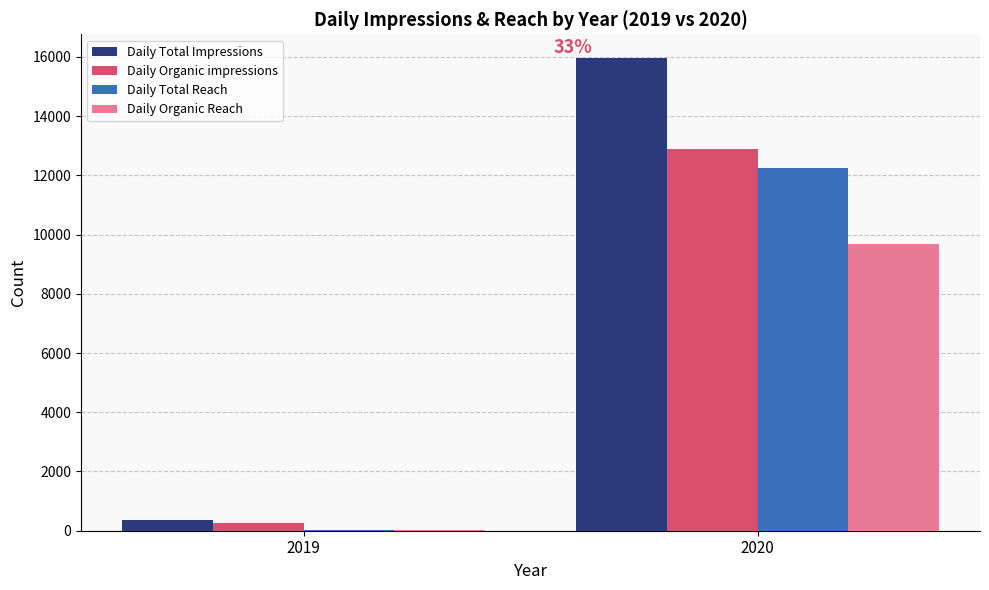

Reading left to right, transcribe all the data shown in this chart.

Daily Total Impressions: 2019=348	2020=15963
Daily Organic impressions: 2019=275	2020=12898
Daily Total Reach: 2019=38	2020=12263
Daily Organic Reach: 2019=27	2020=9672